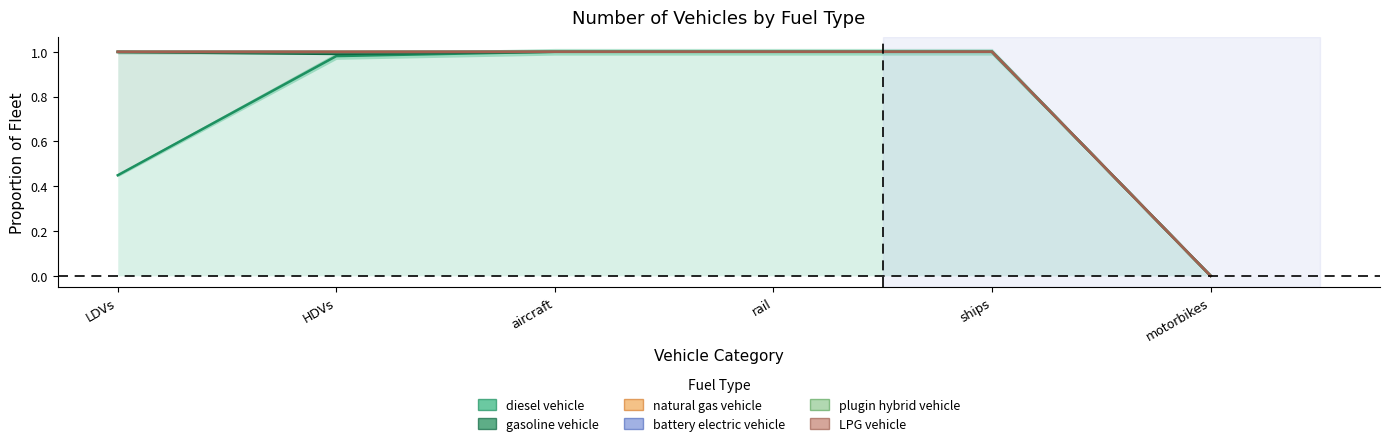

In natural gas vehicle, how many points are lower than both neighbors (excluding endpoints)?

1